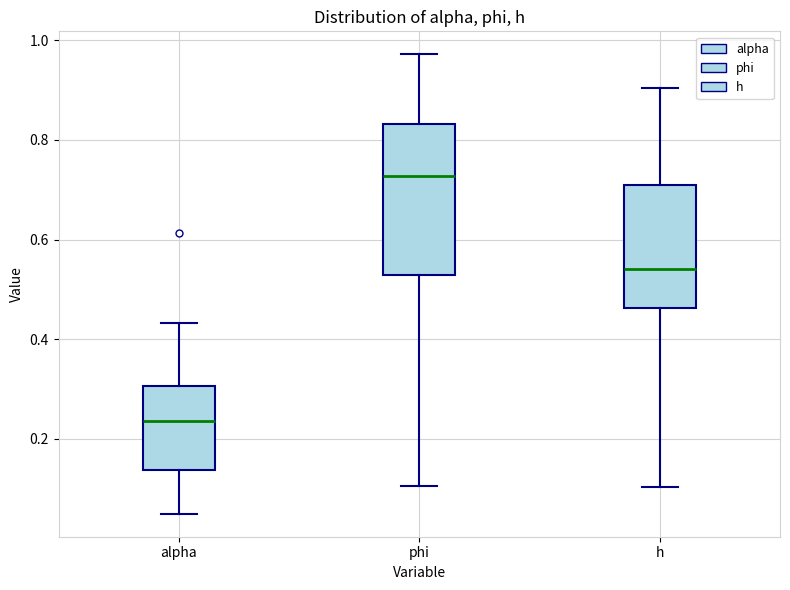

Reading left to right, transcribe this box plot: for each box, give where its median line is, the range the box spans, and where its two whiskers end, as read against the y-axis. The values are not printed on the chart, so give them approximately, as read against the axis.

alpha: median 0.24, box 0.14 to 0.30, whiskers 0.06 to 0.44
phi: median 0.72, box 0.52 to 0.84, whiskers 0.10 to 0.98
h: median 0.54, box 0.46 to 0.72, whiskers 0.10 to 0.90